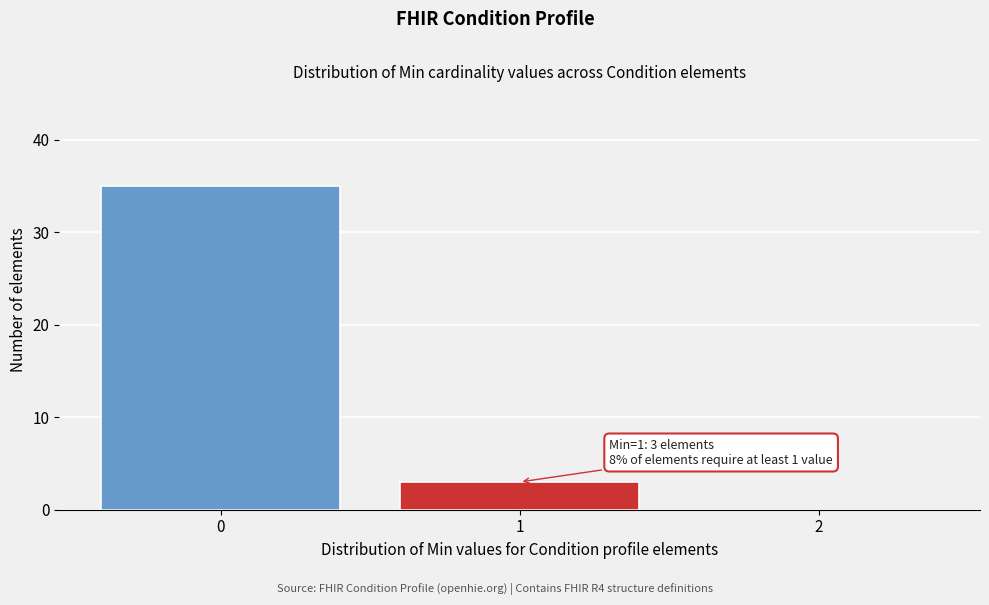

Over which range of the x-axis is the bar tallest?

-0.5 to 0.5